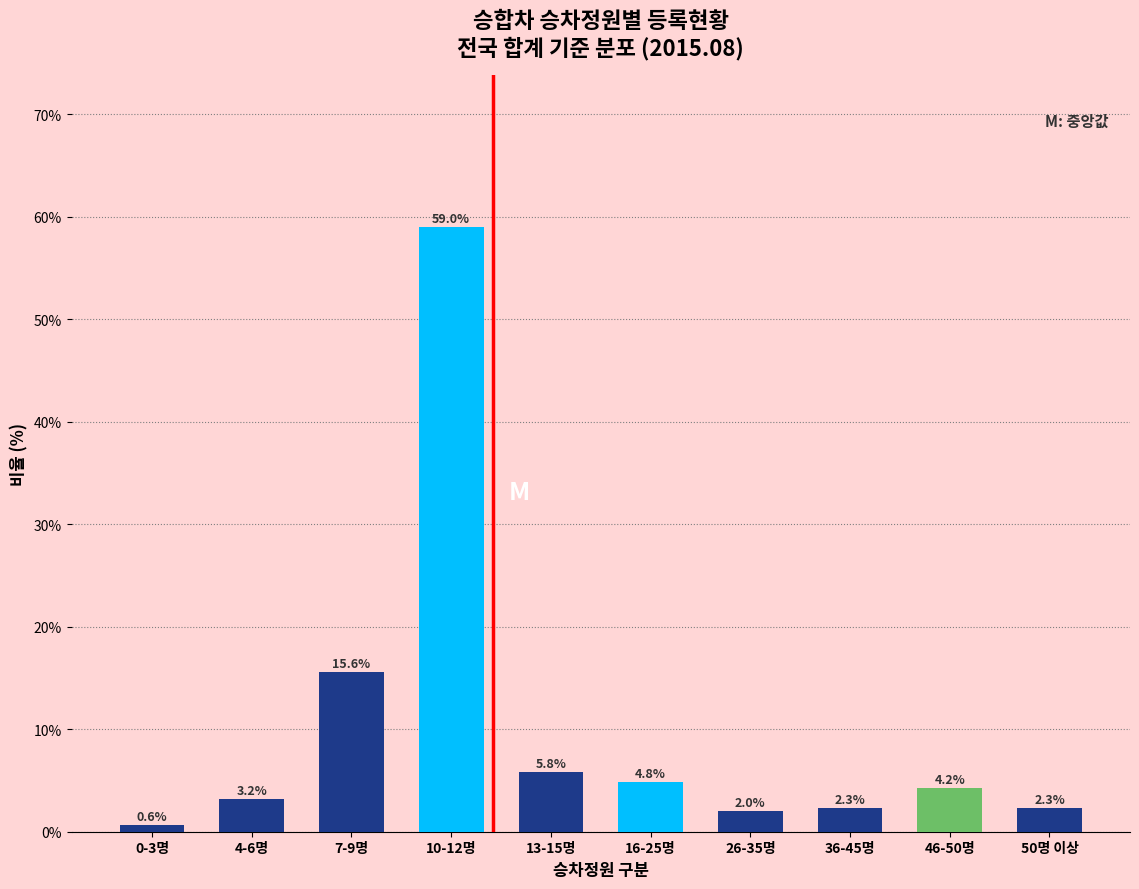

Reading left to right, transcribe all the data shown in this chart.

0.6	3.2	15.6	59.0	5.8	4.8	2.0	2.3	4.2	2.3